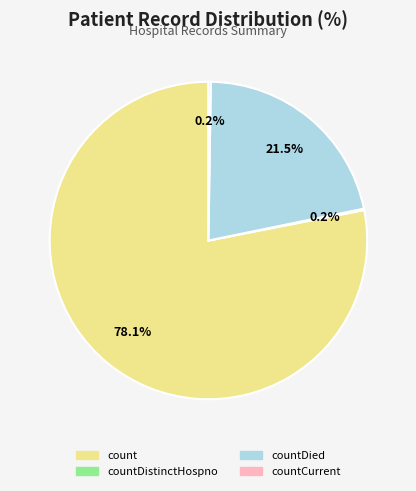

Which category accounts for the majority?

count